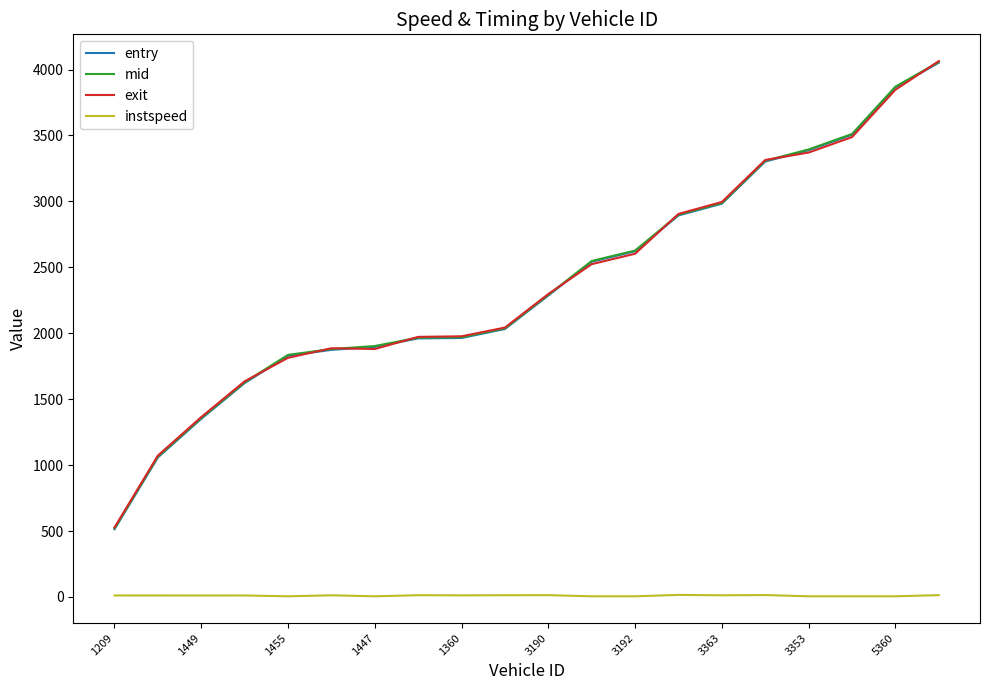

What is the maximum value for entry?

4052.0